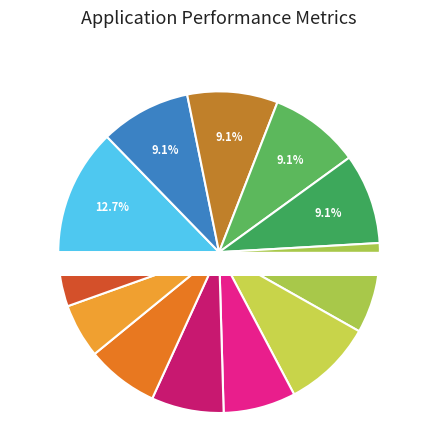

Is it true that A6NI73 is 1% of the pie?

False